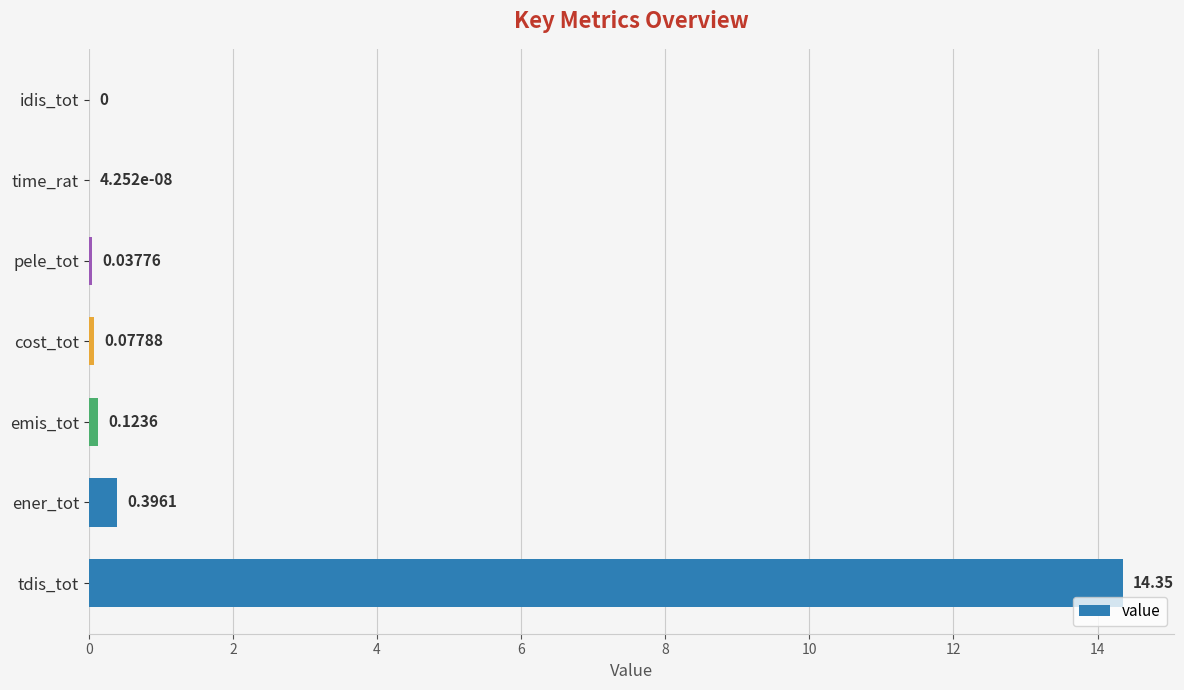

What is the maximum value shown in the chart?

14.3